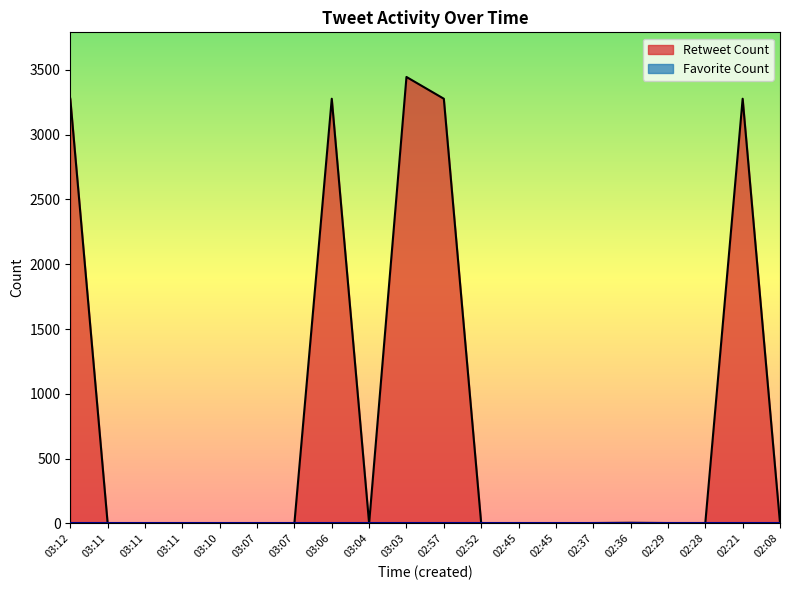

What value does the data have at 02:28?

2